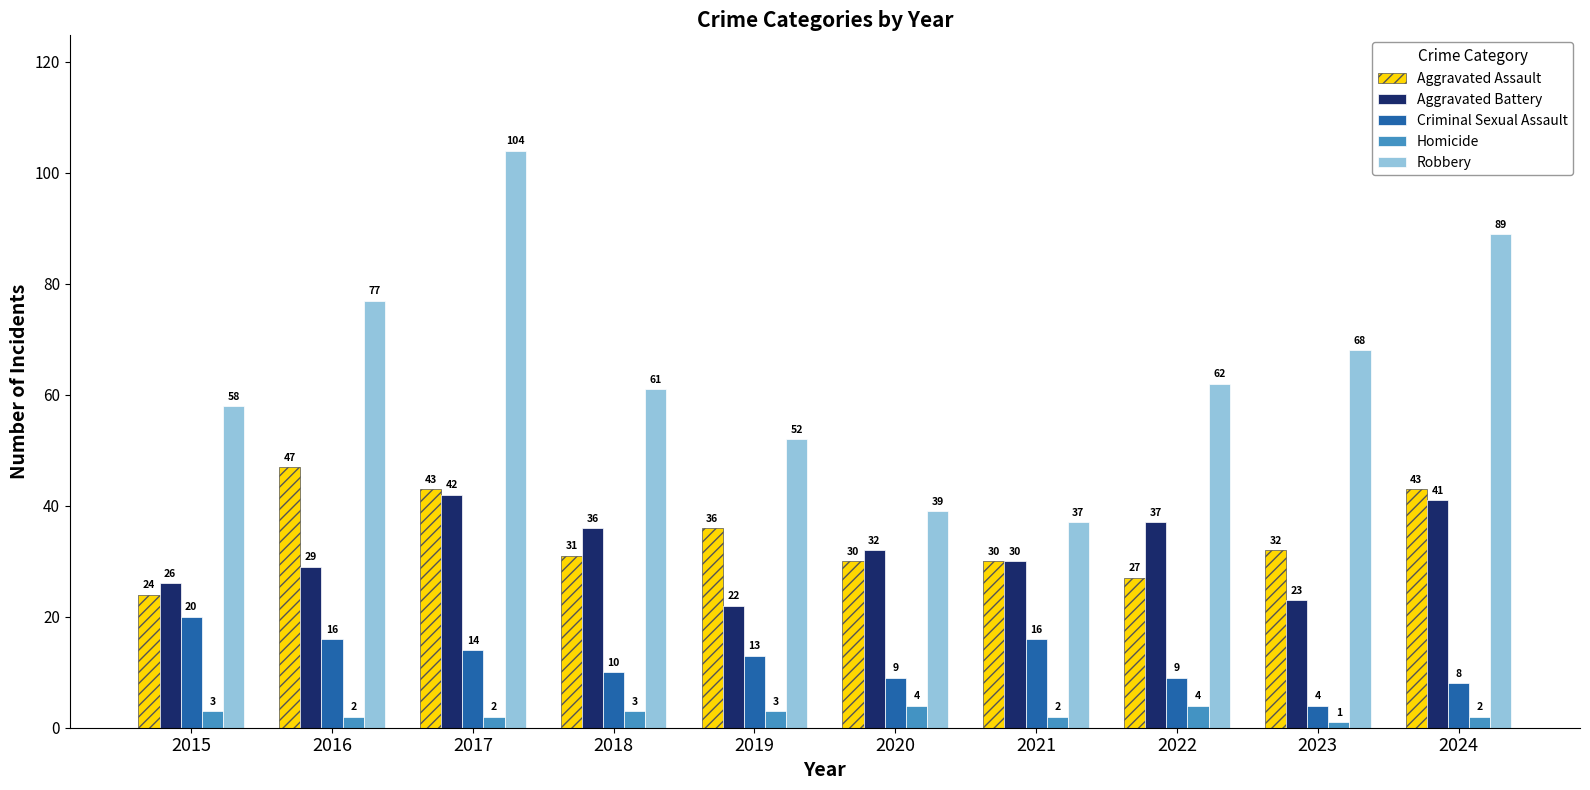

At which label is Aggravated Battery closest to 32?

2020